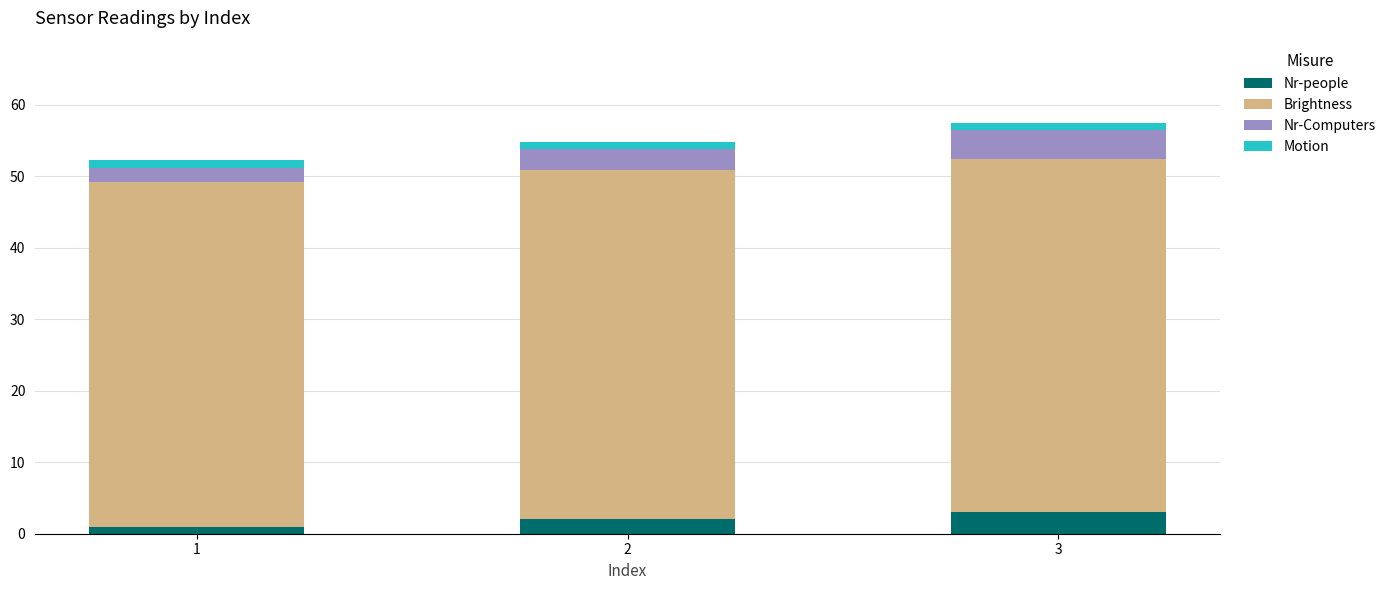

What are all the series names shown in the legend?

Nr-people, Brightness, Nr-Computers, Motion